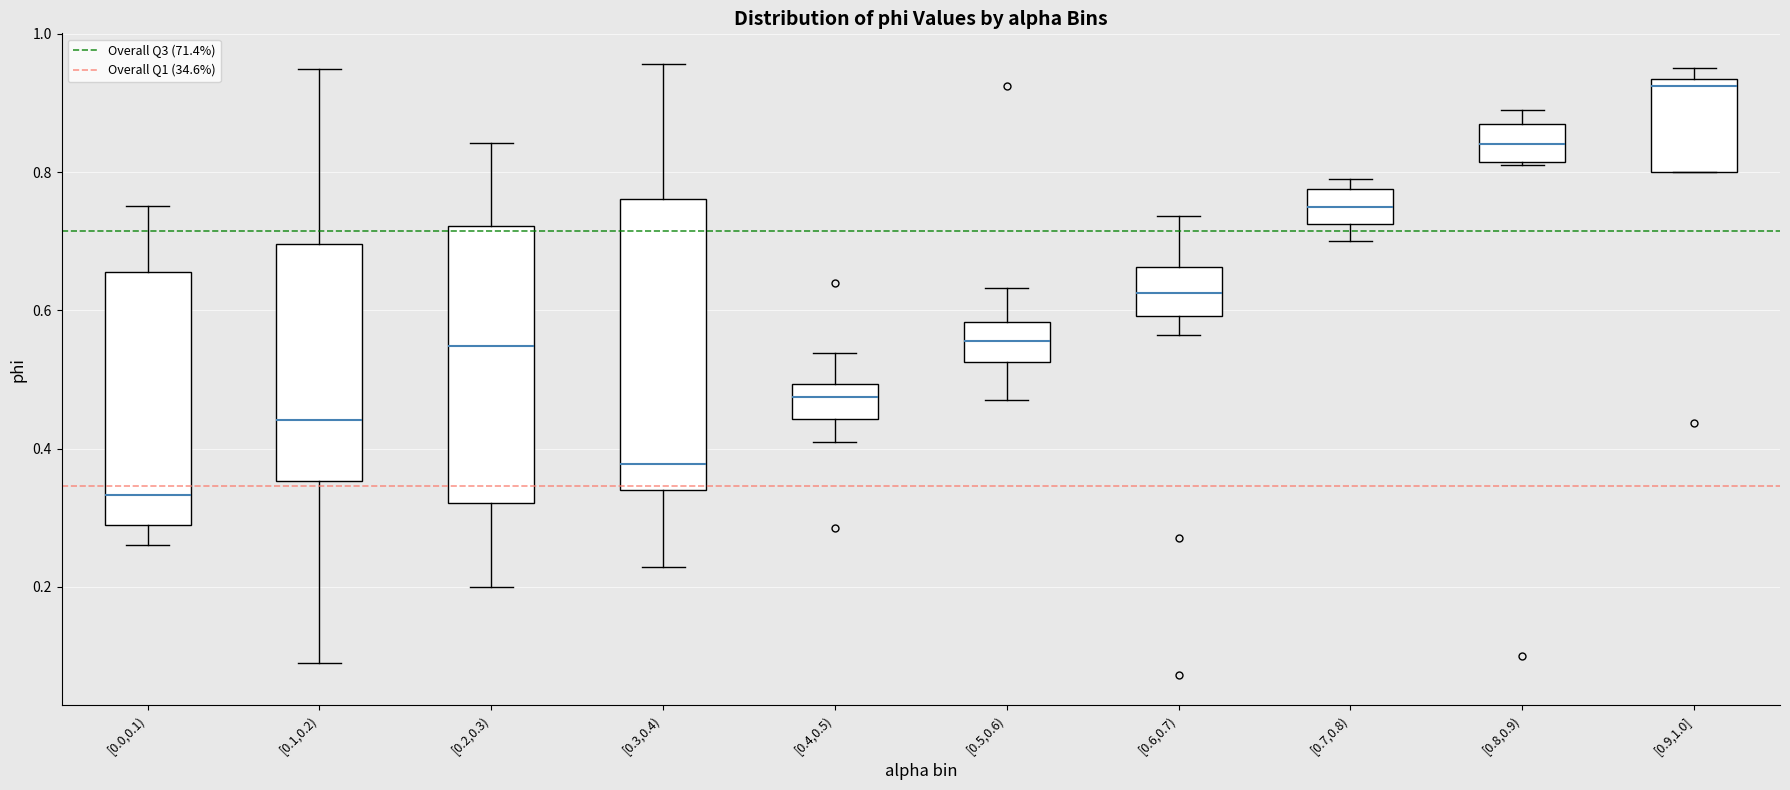

Which box is the tallest, from its lower edge to its upper edge?

[0.3,0.4)